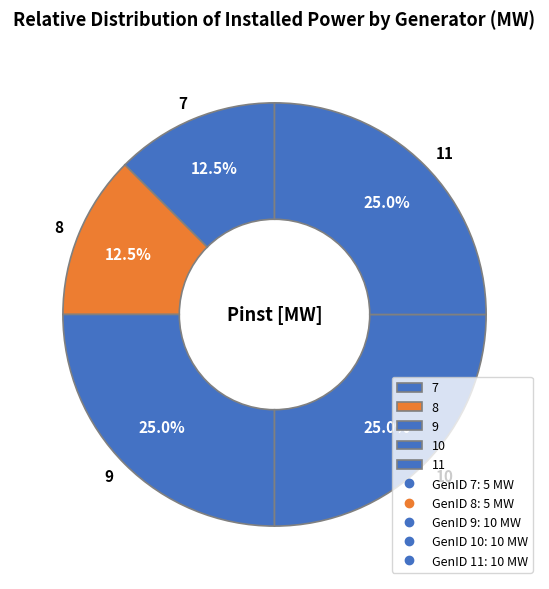

Does 10 represent more than half of the total?

No